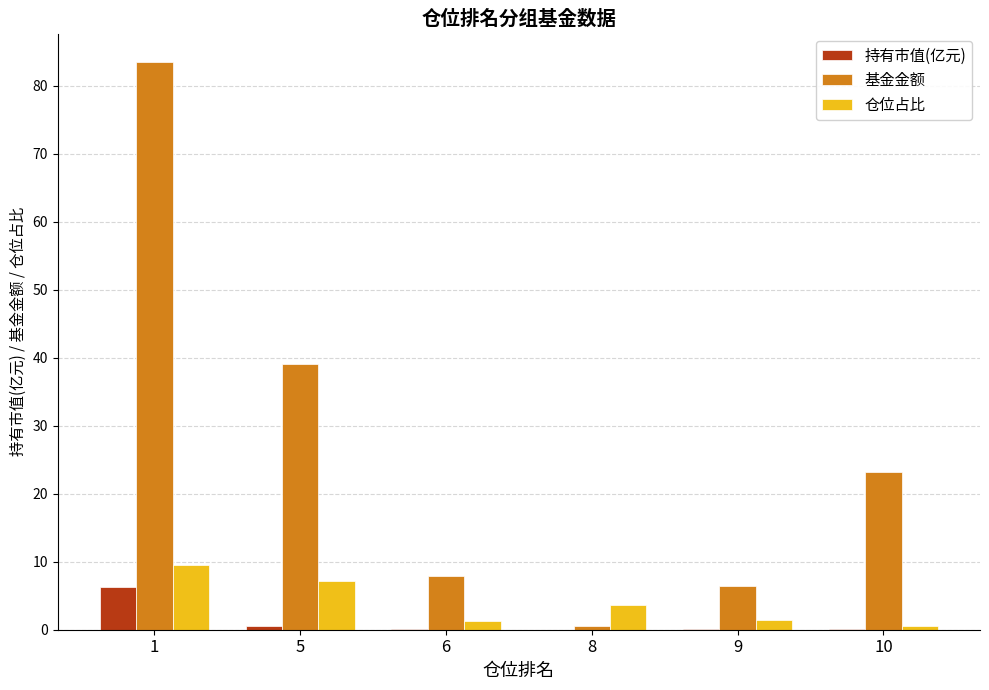

What is the maximum value shown in the chart?

83.5